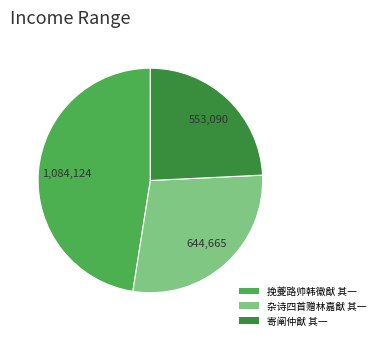

What is the largest slice in the pie chart?

挽夔路帅韩徽猷 其一